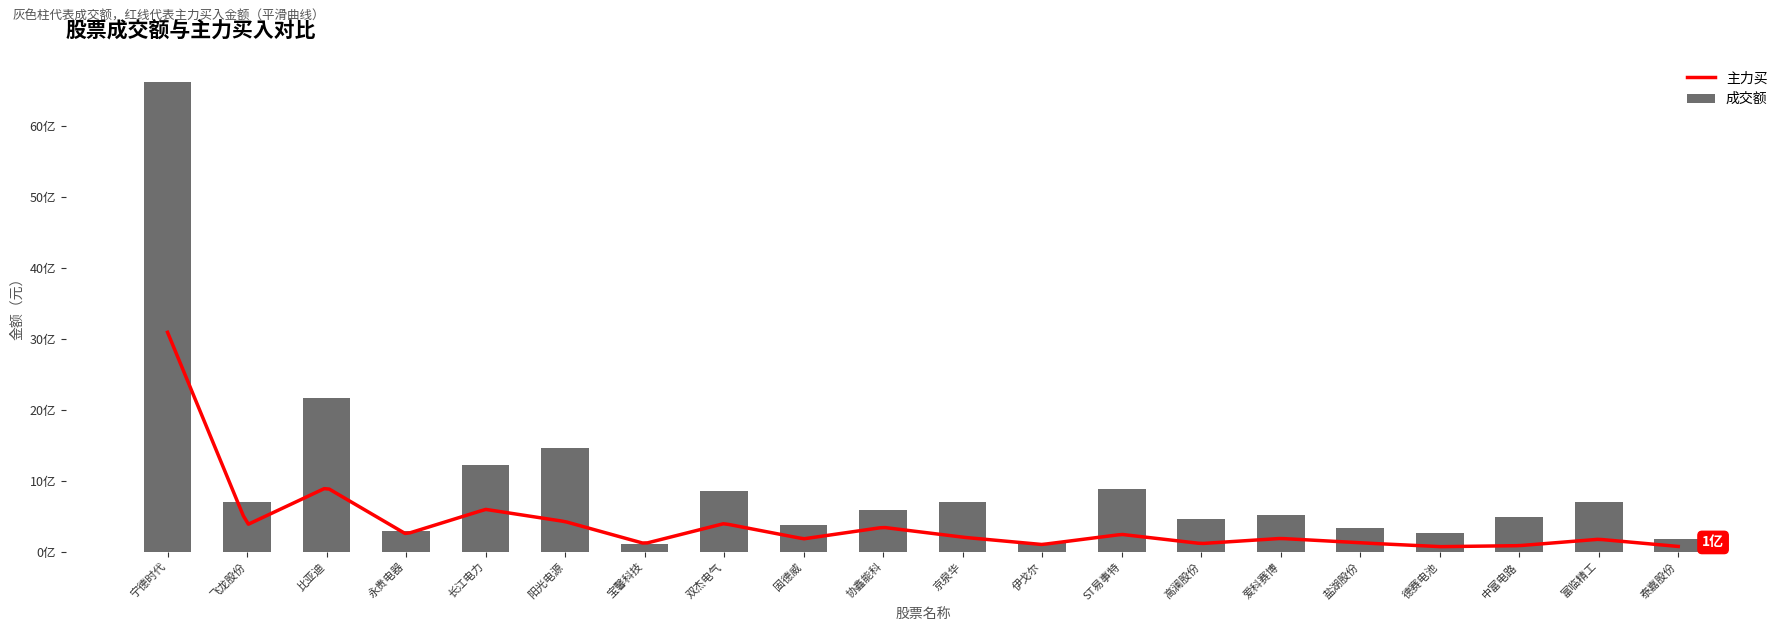

What is the difference between the second highest and minimum values?

2049178692